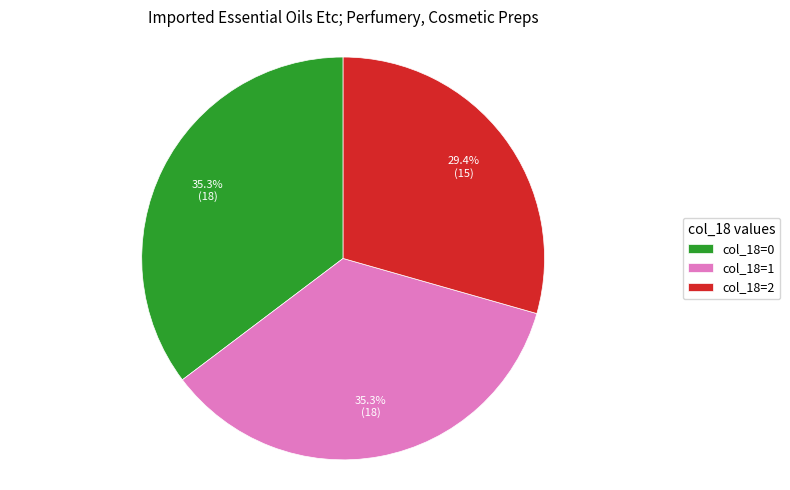

How many segments does this pie chart have?

3